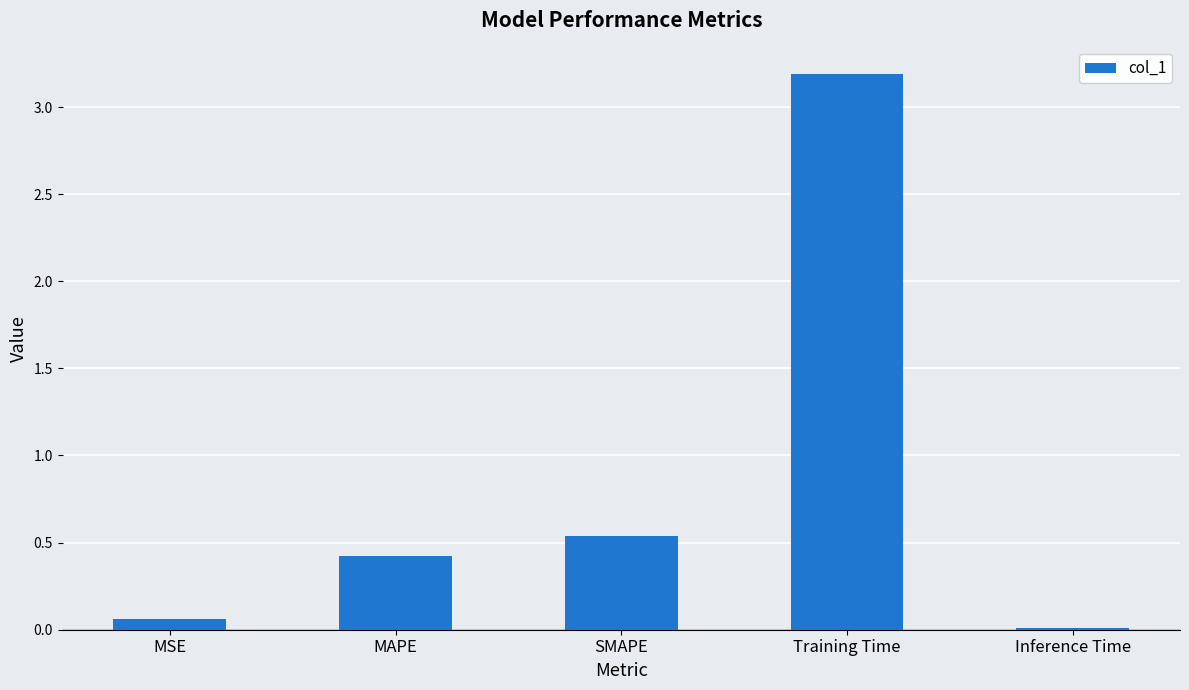

What is the change in value from MSE to MAPE?

+0.4